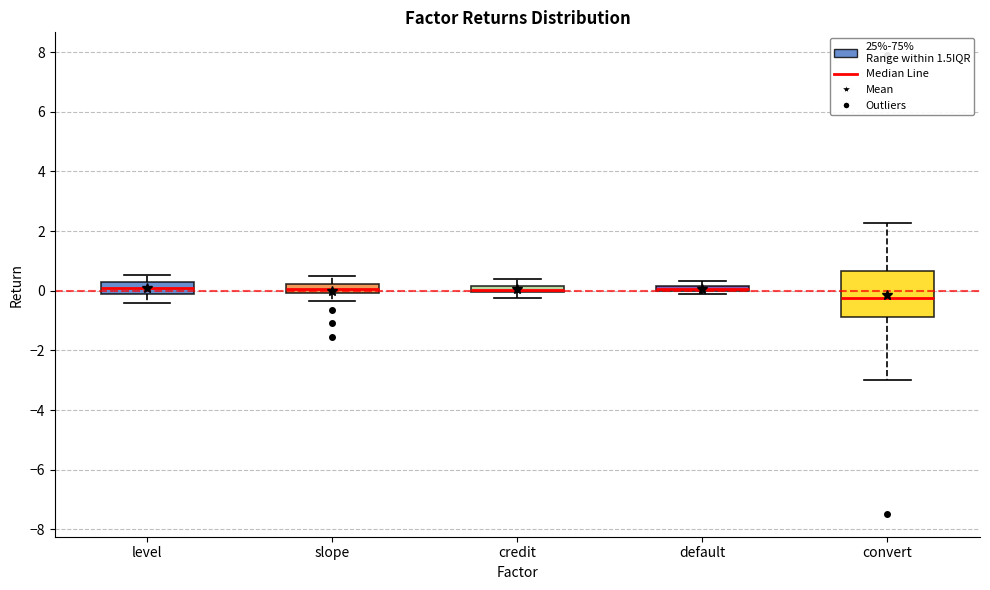

Where does the median line of the box for convert sit on the y-axis? The values are not printed on the chart, so give them approximately, as read against the axis.

-0.2